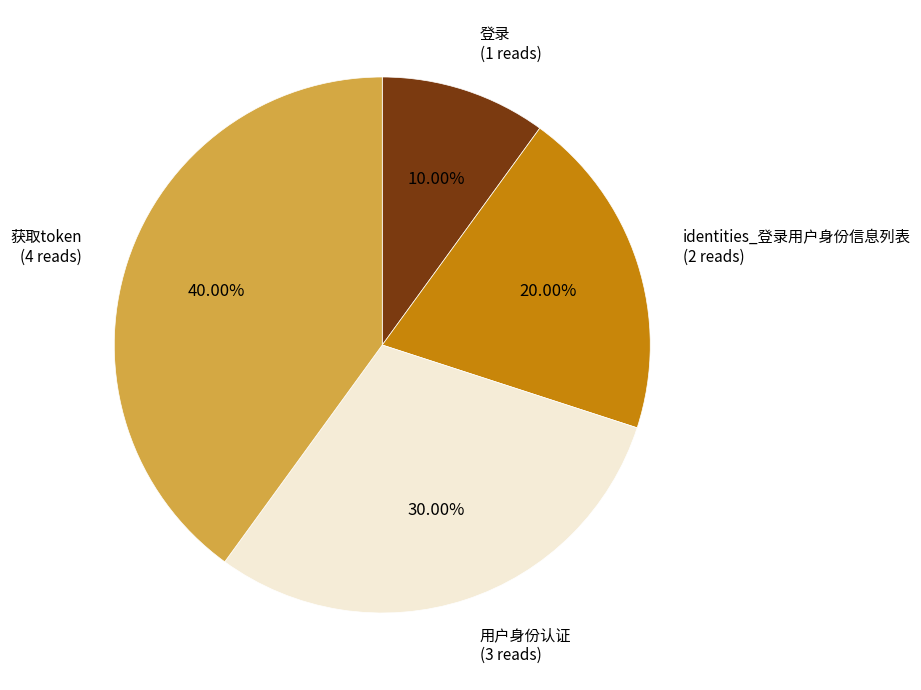

Between 用户身份认证 and 登录, which is larger?

用户身份认证